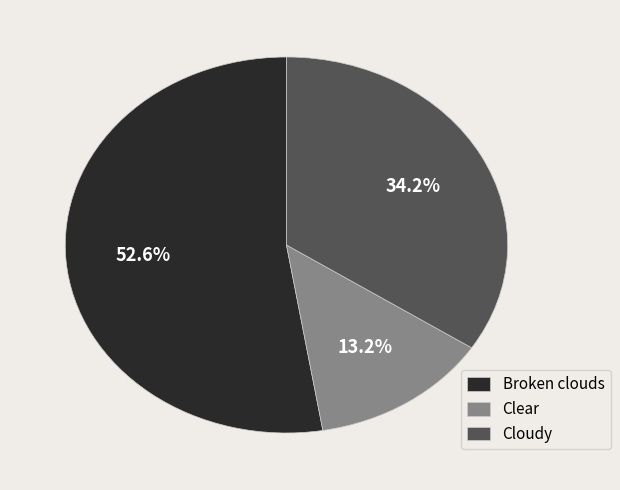

How many segments does this pie chart have?

3